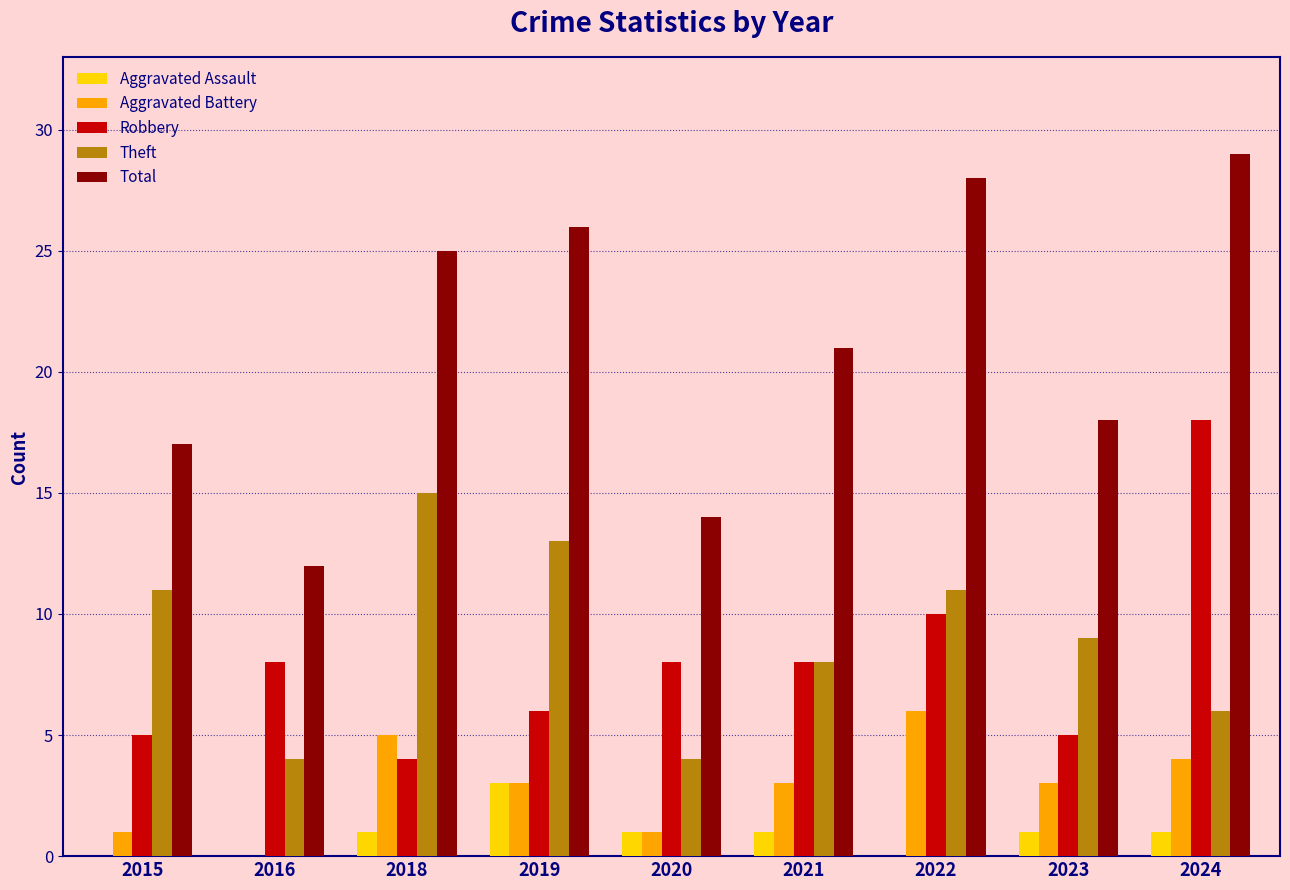

What is the maximum value shown in the chart?

29